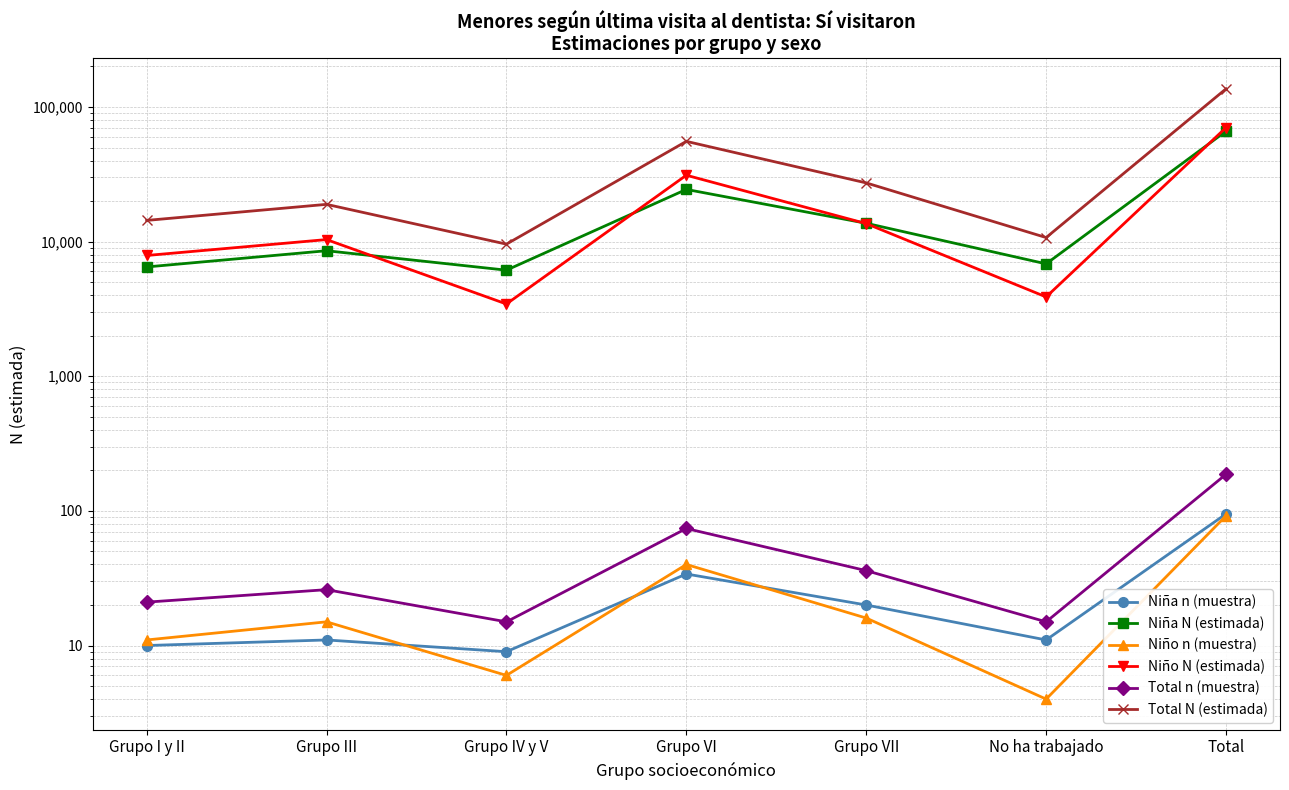

True or false: Niño n (muestra) and Niña n (muestra) cross at least once.

True